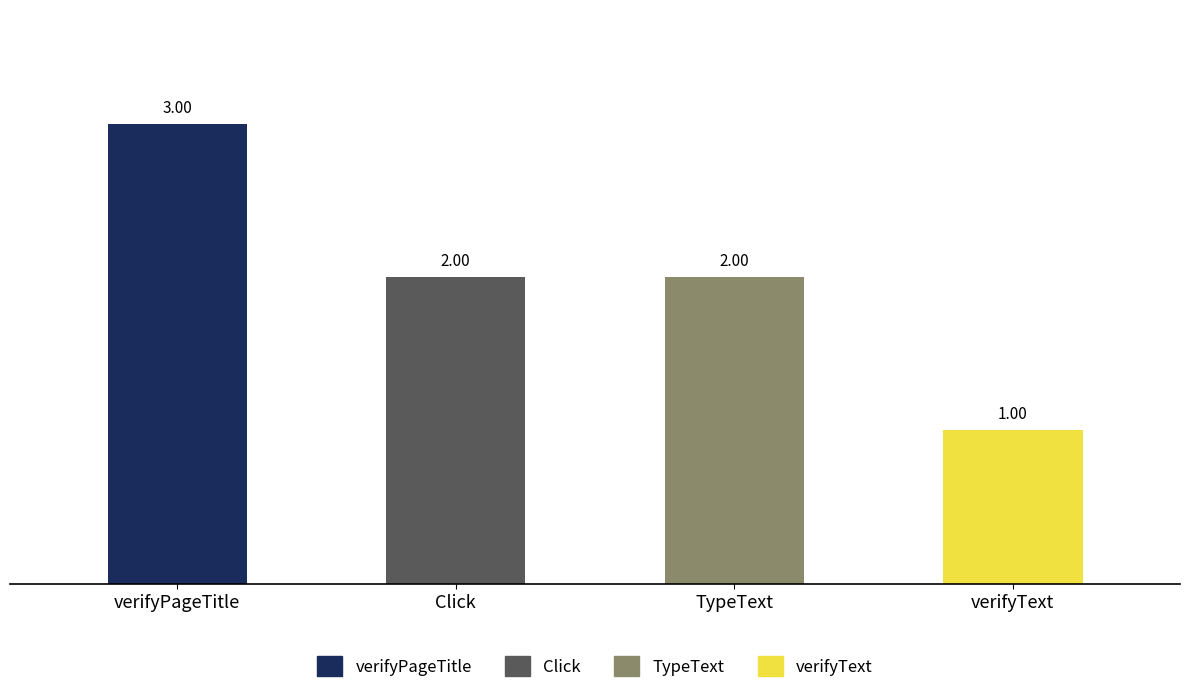

Which category has the lowest value across all series?

verifyText